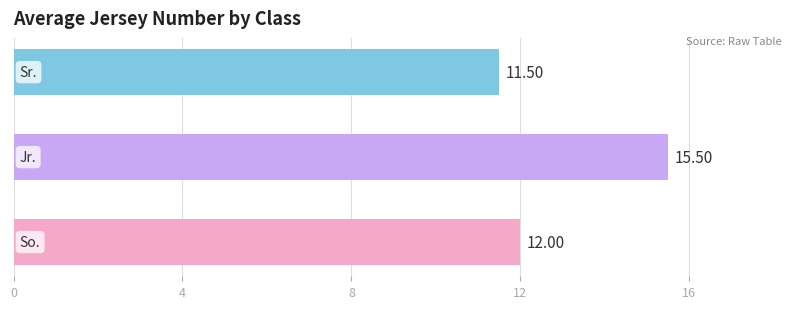

What is the average value?

13.0